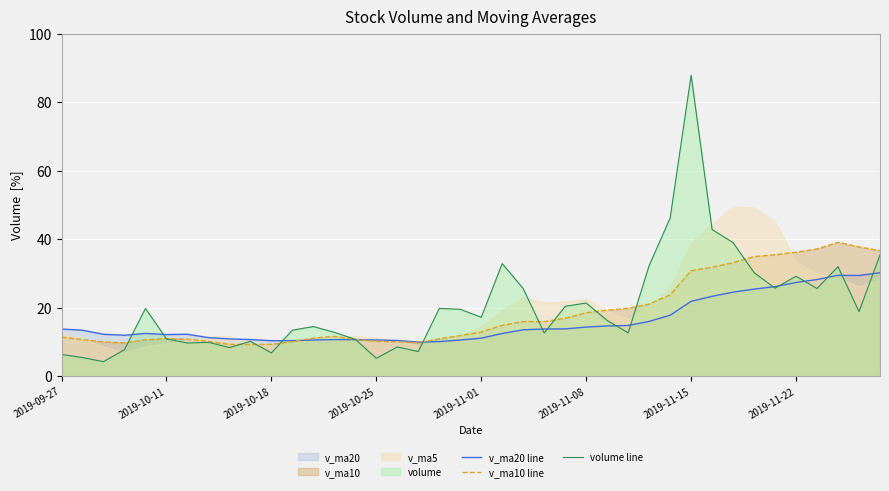

What is the highest value of the v_ma10 line series?

39.1